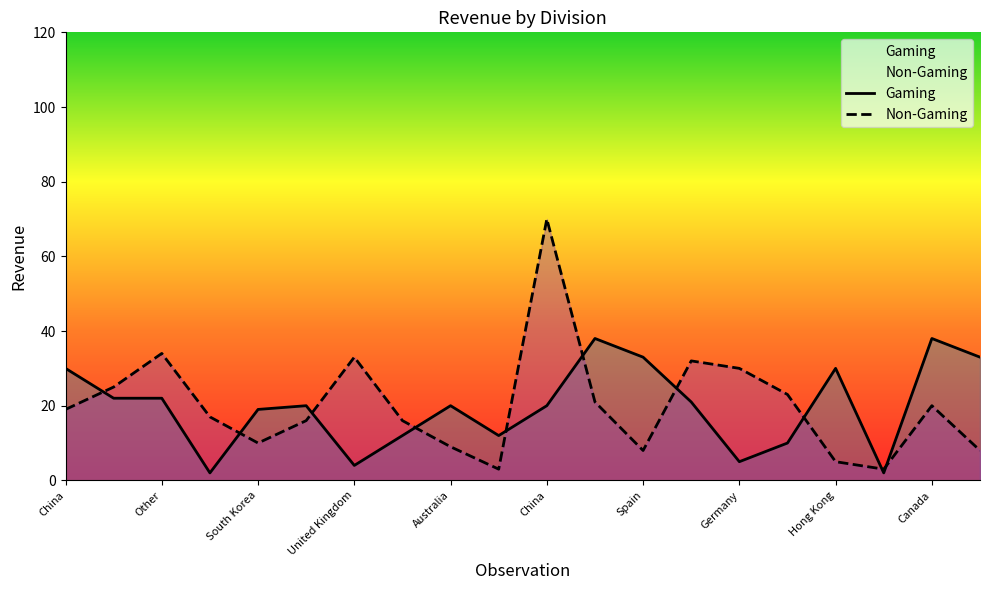

What is the difference between the highest and lowest values at United Kingdom?

29